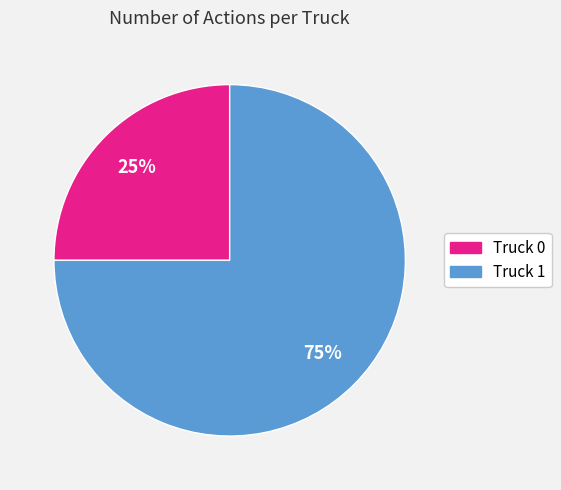

Rank the categories by value from highest to lowest.

Truck 1, Truck 0